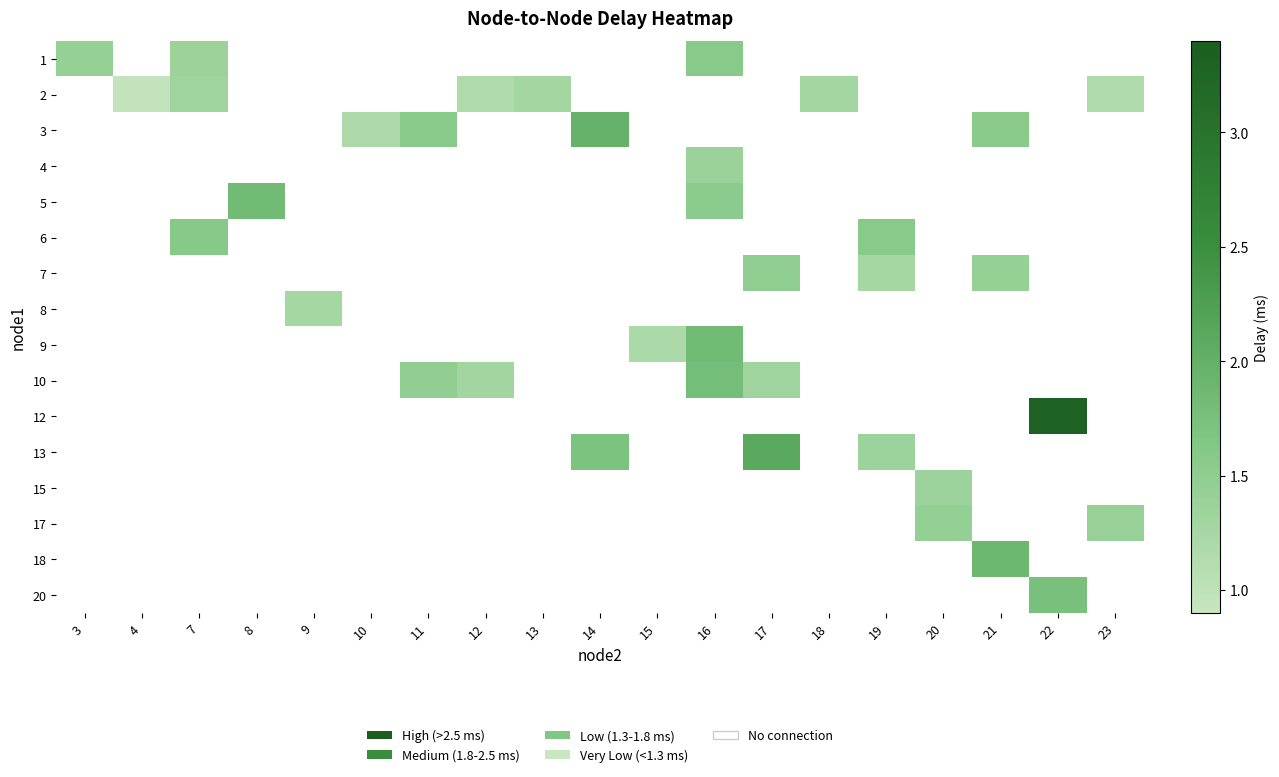

Count the number of data series in this chart.

16